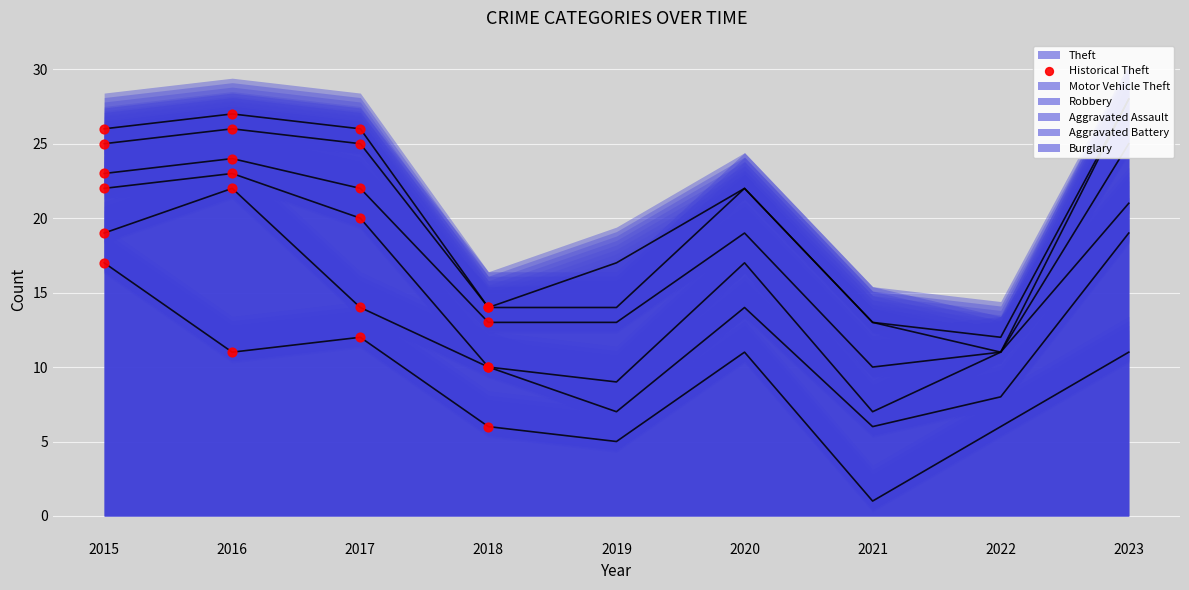

Between 2015 and 2016, which is larger?

2015